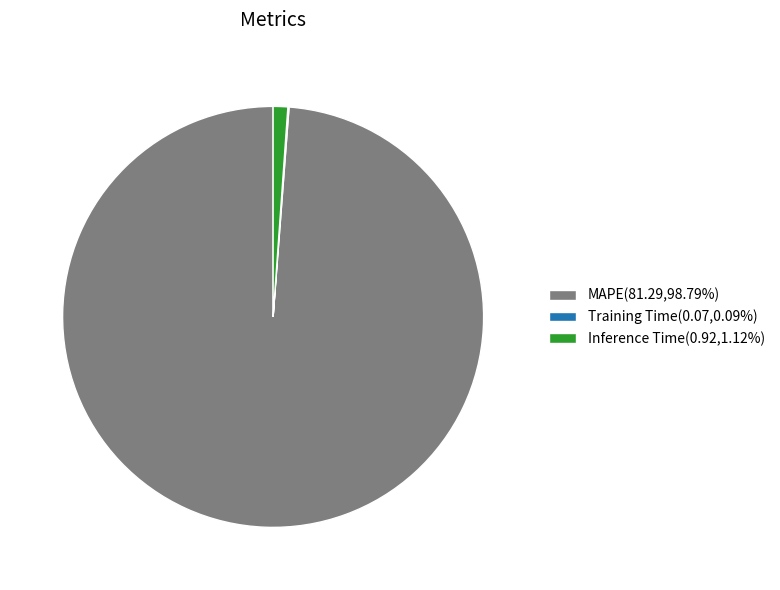

Does MAPE(81.29,98.79%) represent more than half of the total?

Yes